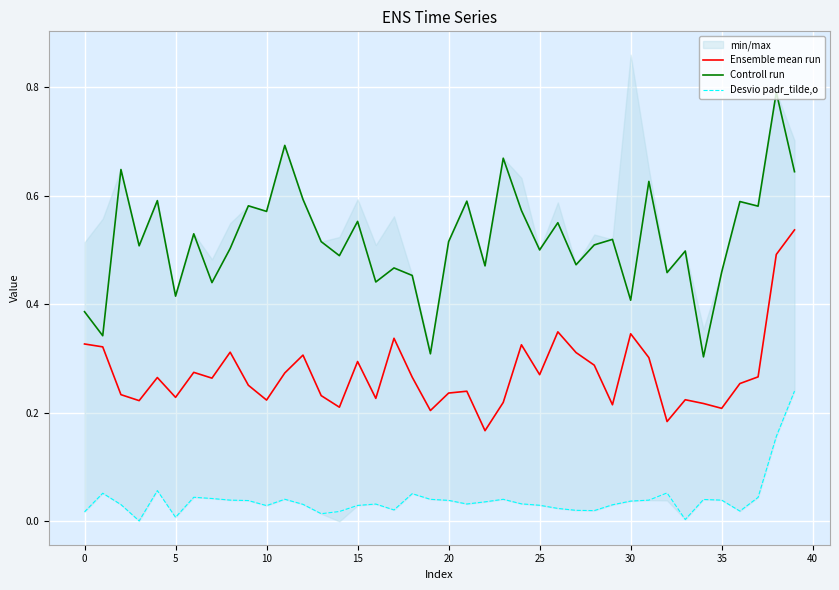

Is it true that Desvio padr_tilde,o equals 0.0 at 5?

True